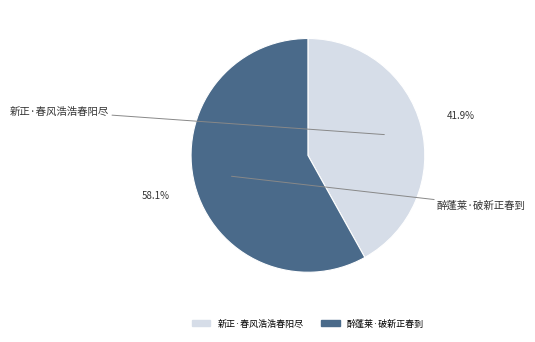

Does 新正·春风浩浩春阳尽 represent more than half of the total?

No